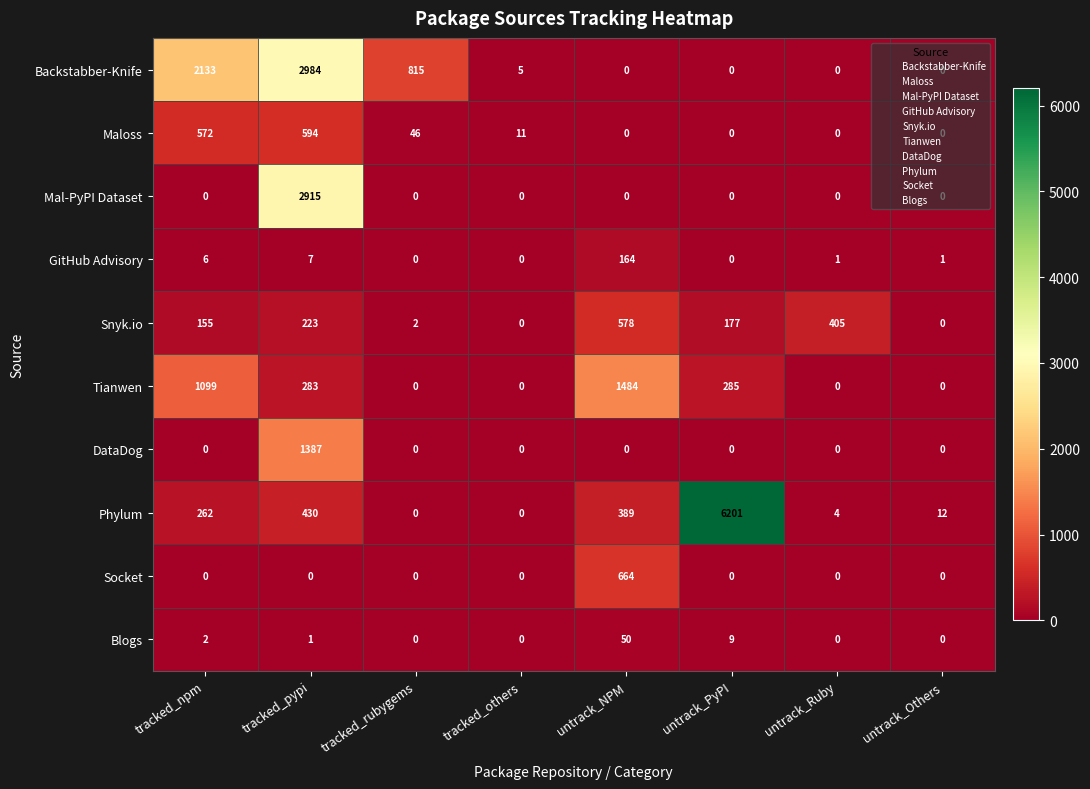

What is the sum of the Snyk.io values at untrack_PyPI and tracked_npm?

332